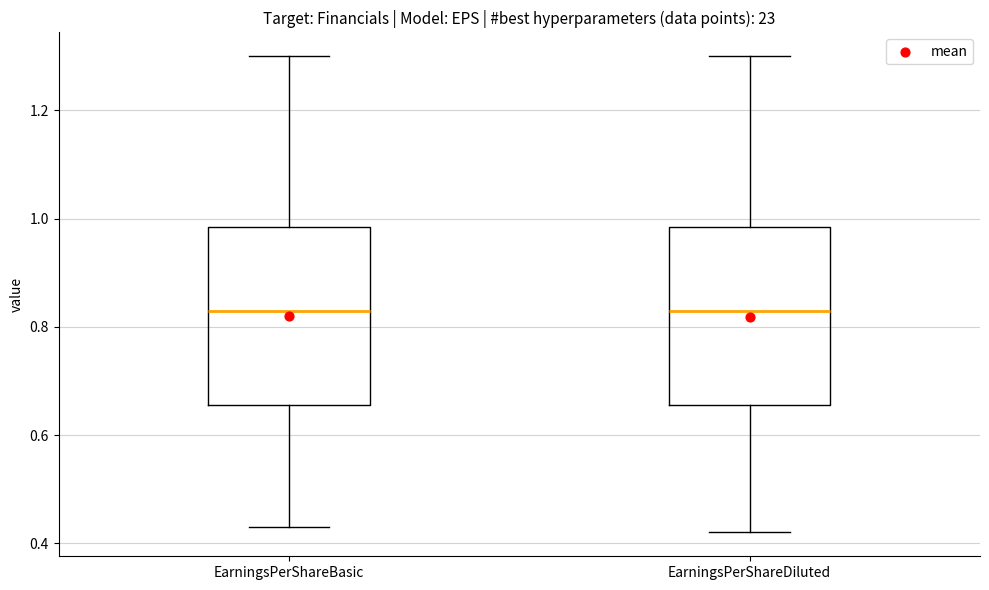

Reading left to right, read every box against the y-axis: the position of its median line, the range the box covers, and the ends of its whiskers. The values are not printed on the chart, so give them approximately, as read against the axis.

EarningsPerShareBasic: median 0.84, box 0.66 to 0.98, whiskers 0.44 to 1.30
EarningsPerShareDiluted: median 0.84, box 0.66 to 0.98, whiskers 0.42 to 1.30